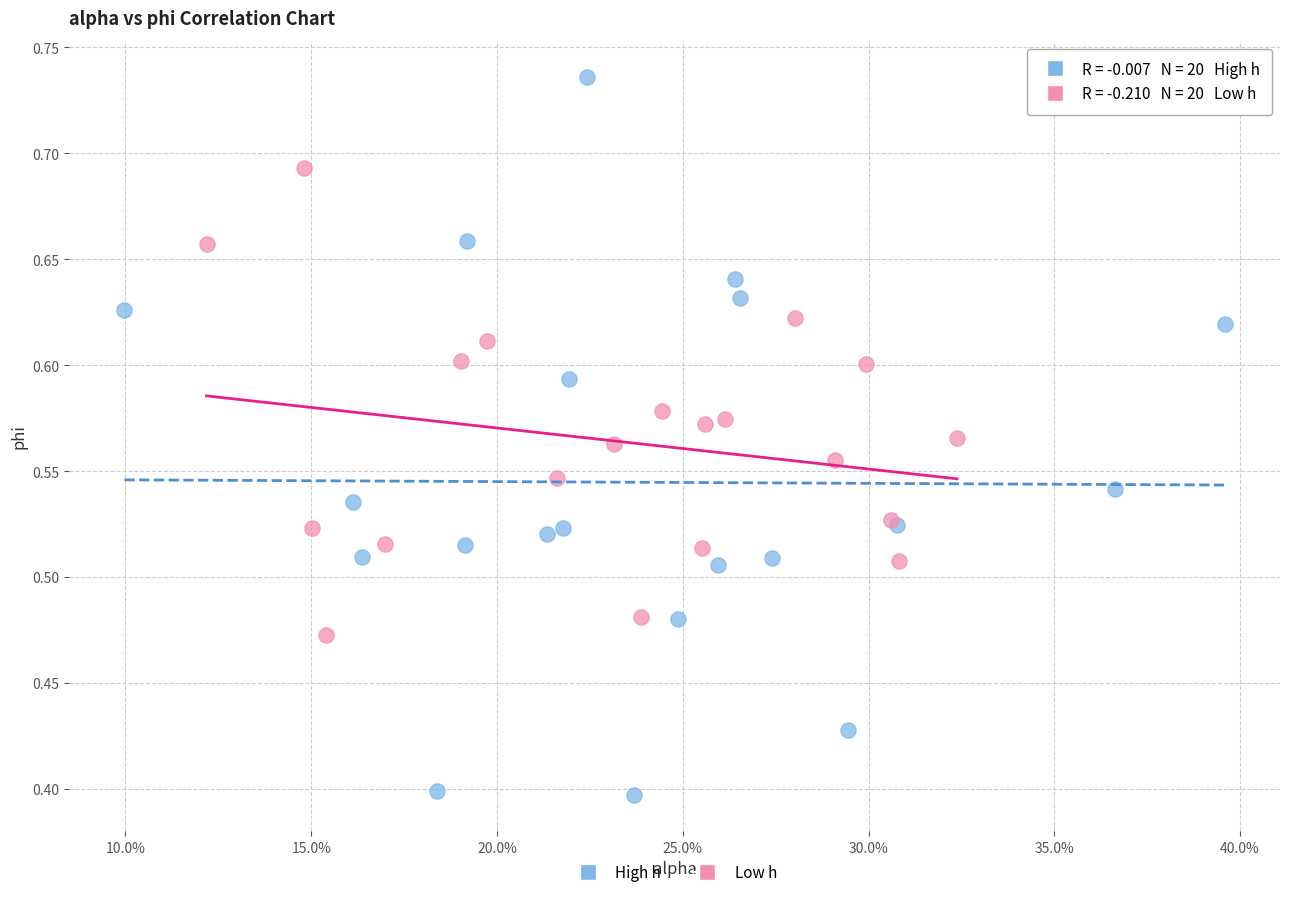

What are all the series names shown in the legend?

High h, Low h